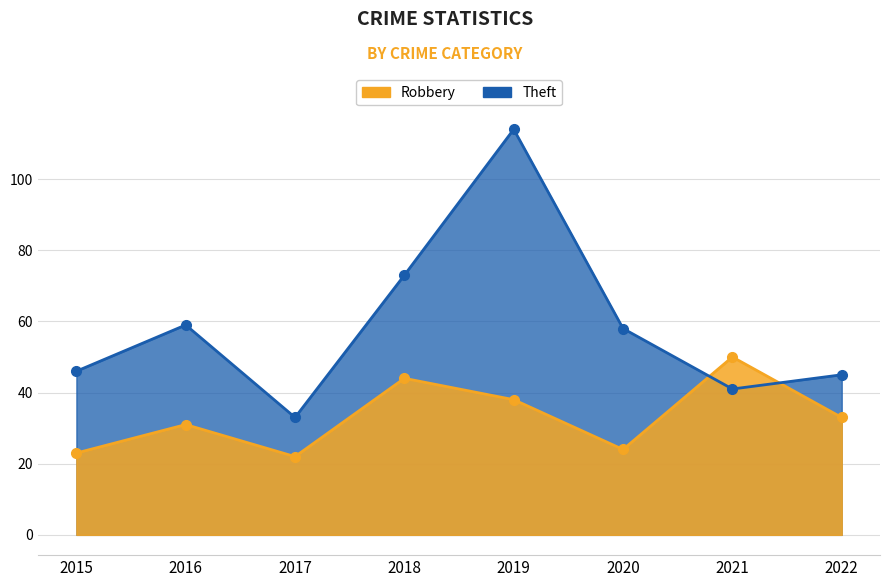

Which series has the largest total across all categories?

Theft